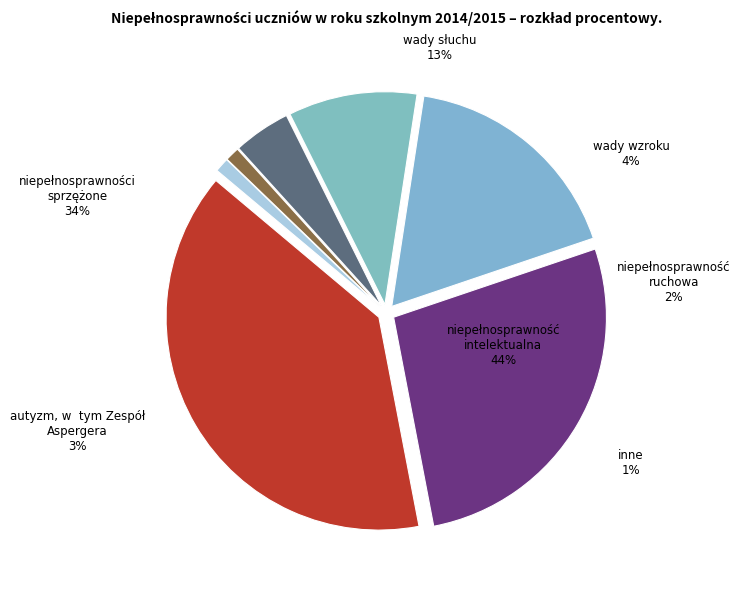

Between 7 and 3, which is larger?

3